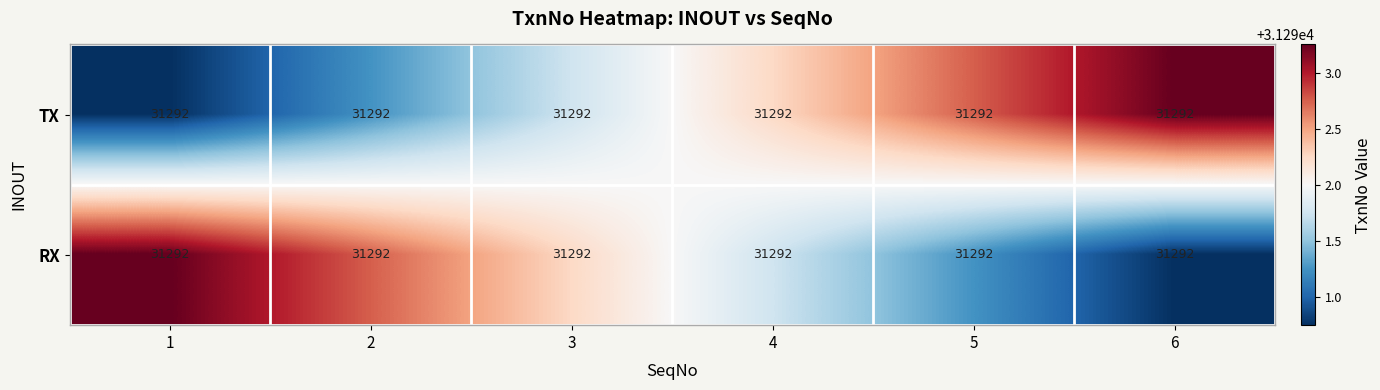

Reading left to right, what are all the values shown in this chart?

TX: 1=31292.0	2=31292.0	3=31292.0	4=31292.0	5=31292.0	6=31292.0
RX: 1=31292.0	2=31292.0	3=31292.0	4=31292.0	5=31292.0	6=31292.0